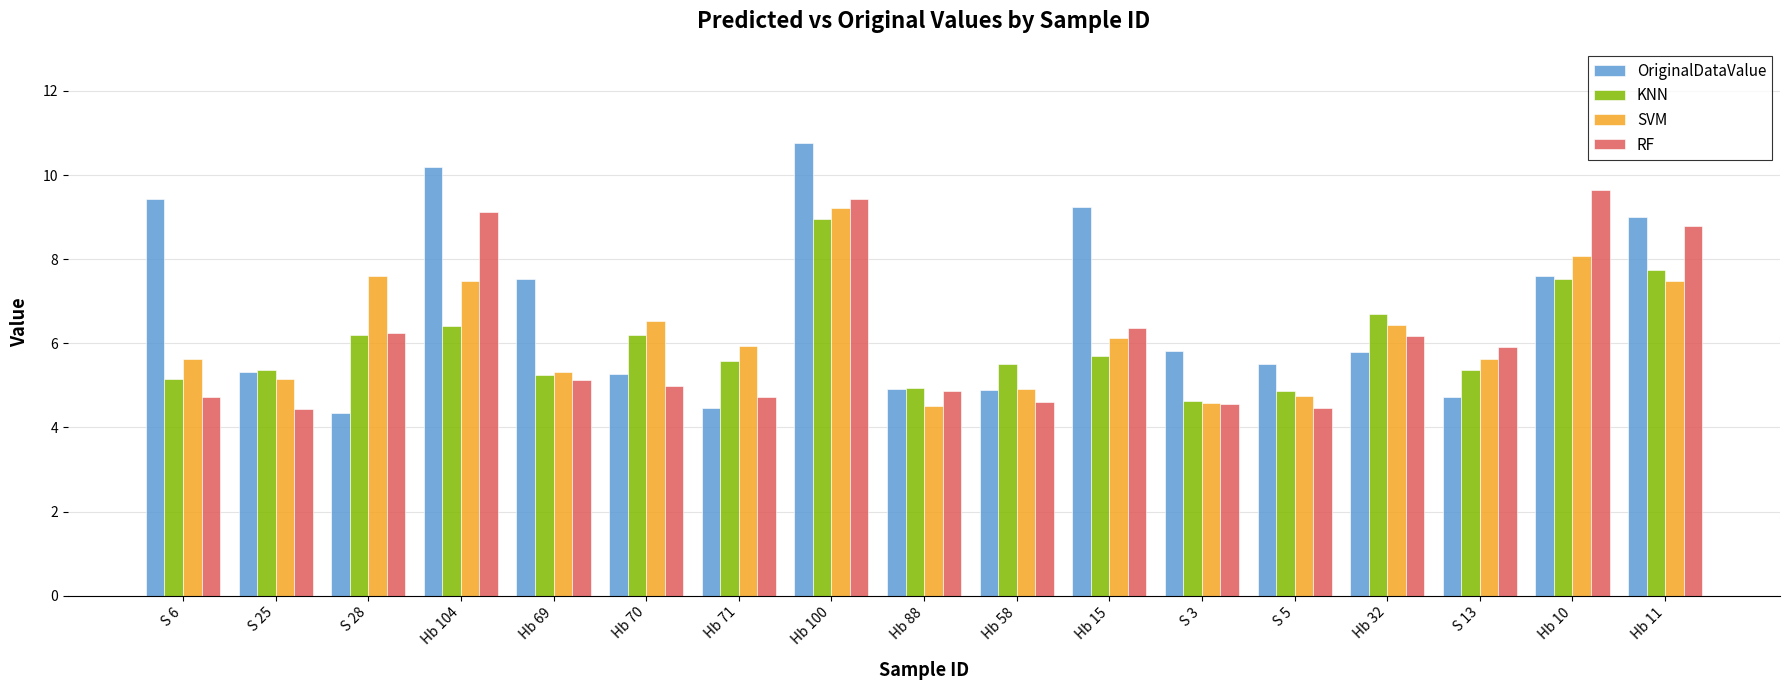

At Hb 71, list the series in order from smallest to largest.

OriginalDataValue, RF, KNN, SVM